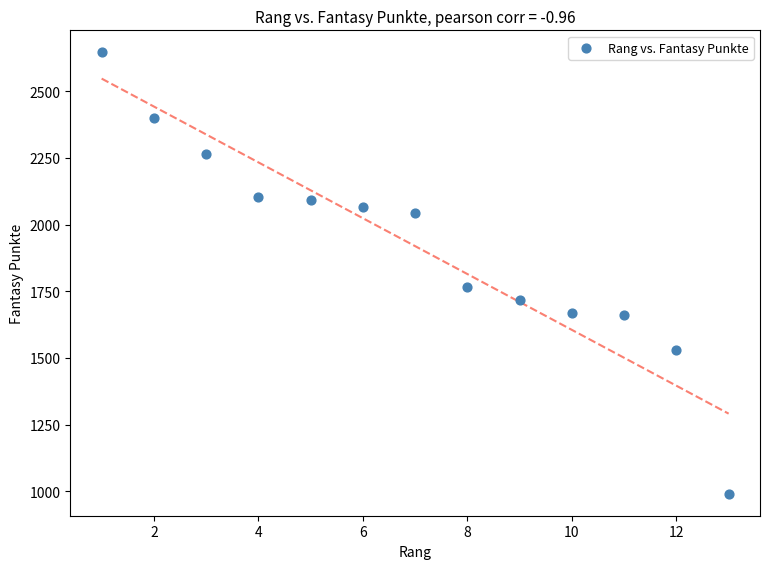

What is the range of X values (max minus min)?

12